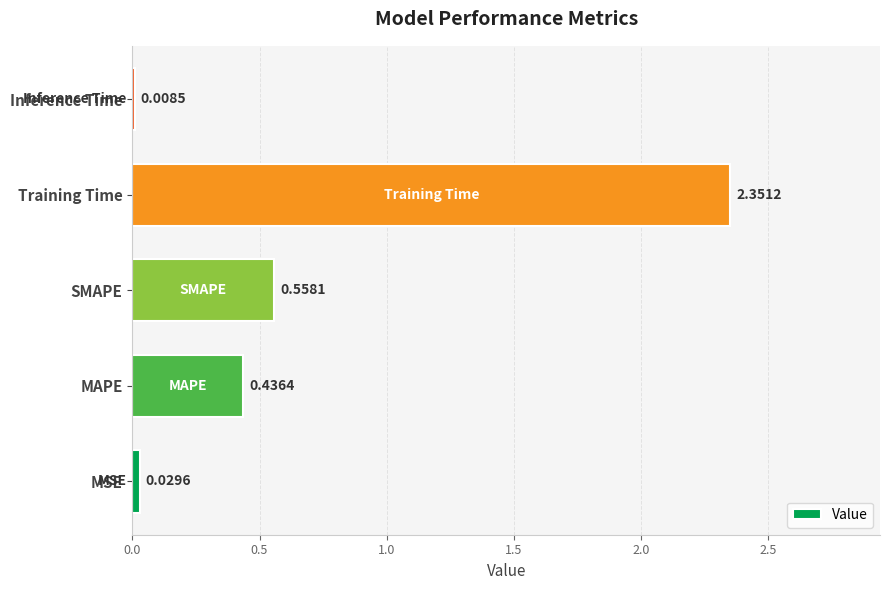

At which label is the value closest to 1?

SMAPE